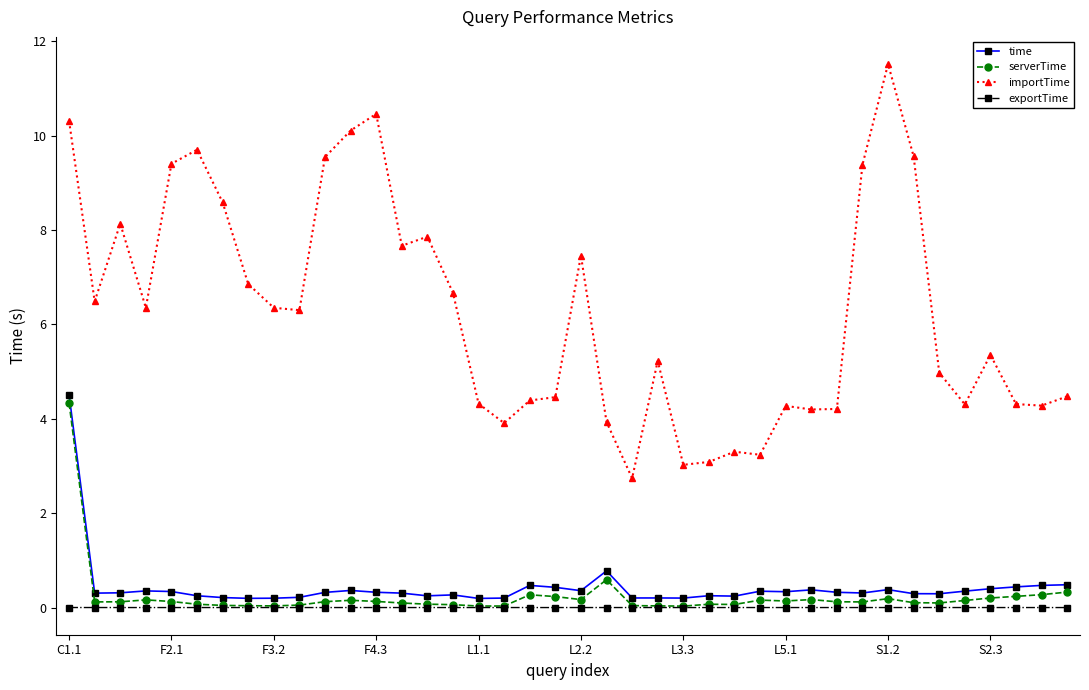

True or false: time and importTime cross at least once.

False